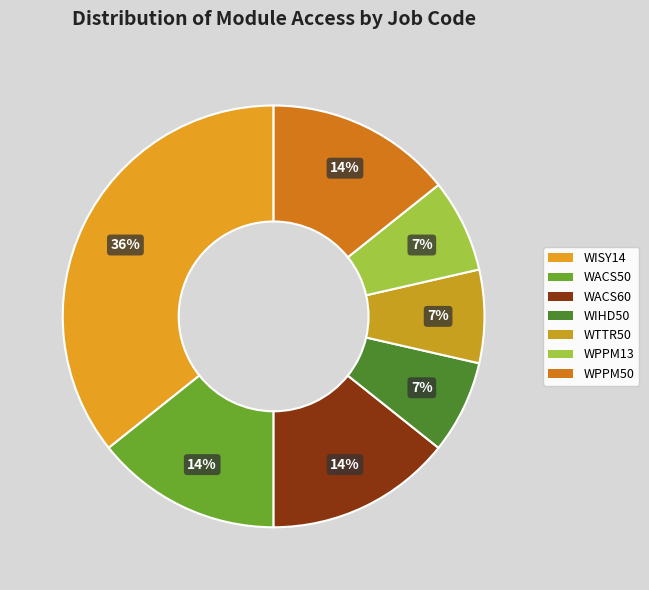

Which has a higher value, WPPM13 or WISY14?

WISY14